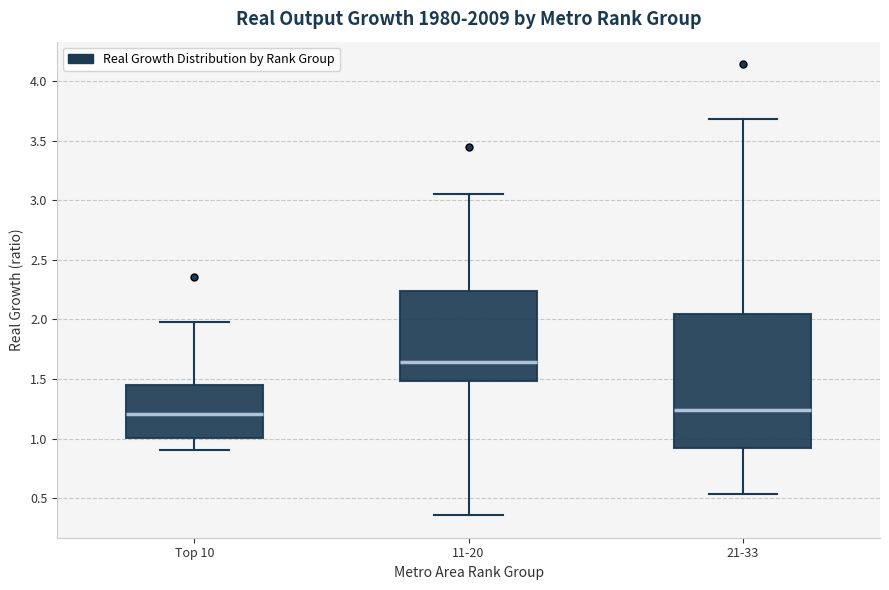

Reading left to right, read every box against the y-axis: the position of its median line, the range the box covers, and the ends of its whiskers. The values are not printed on the chart, so give them approximately, as read against the axis.

Top 10: median 1.20, box 1.00 to 1.45, whiskers 0.90 to 1.95
11-20: median 1.65, box 1.50 to 2.25, whiskers 0.35 to 3.05
21-33: median 1.25, box 0.90 to 2.05, whiskers 0.55 to 3.70